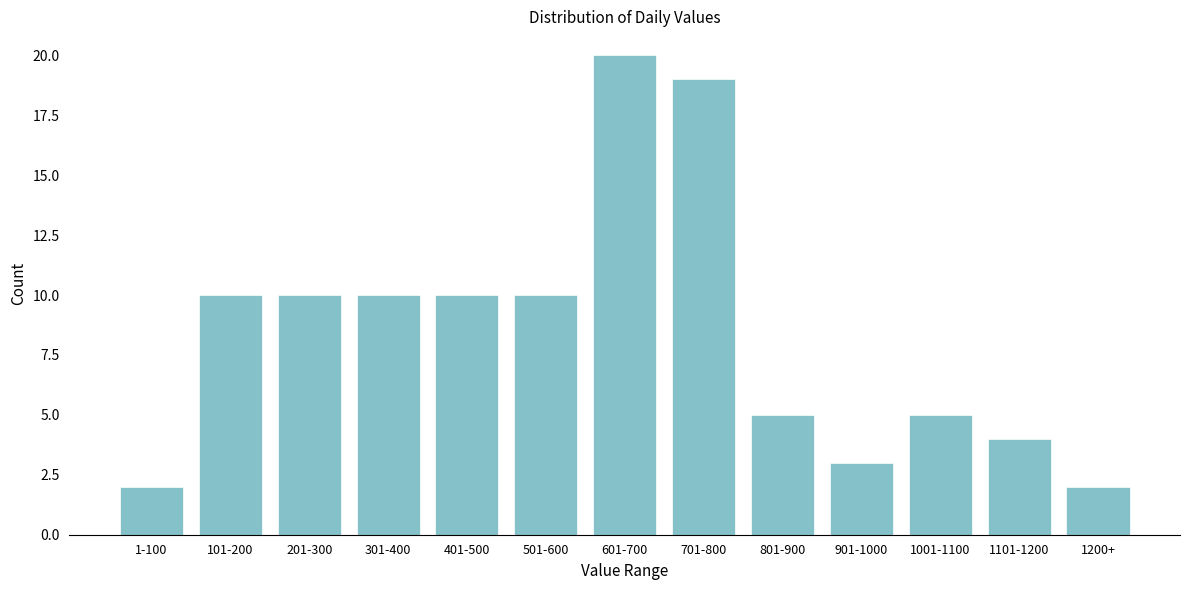

Reading right to left, transcribe all the data shown in this chart.

2	4	5	3	5	19	20	10	10	10	10	10	2